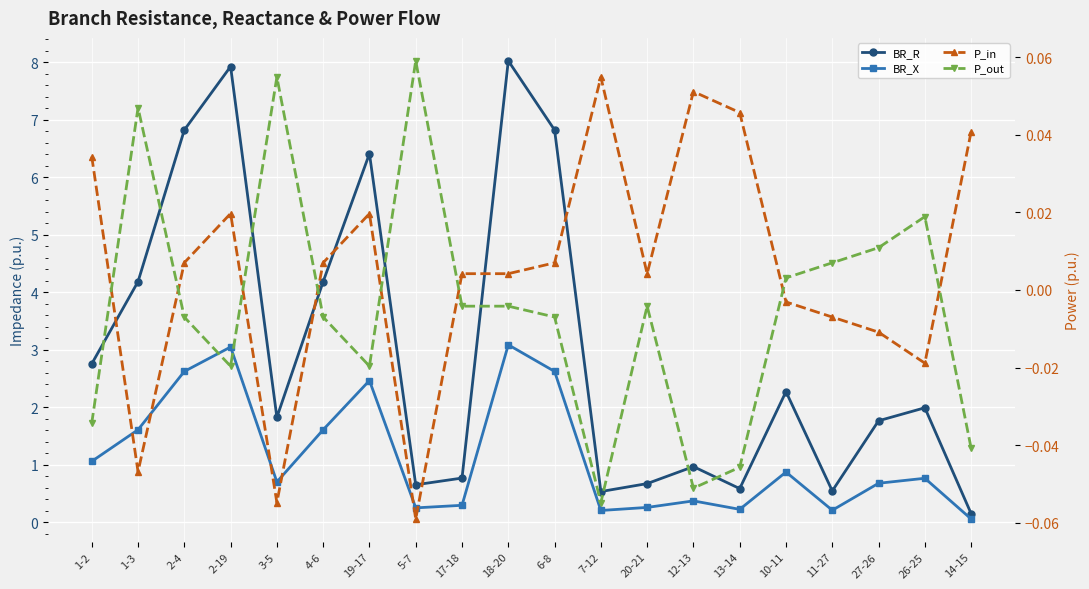

What is the difference between the maximum and minimum values in the BR_X series?

3.0